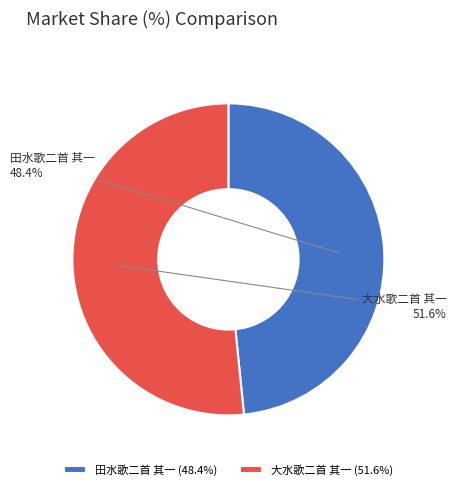

How many slices are in this pie chart?

2